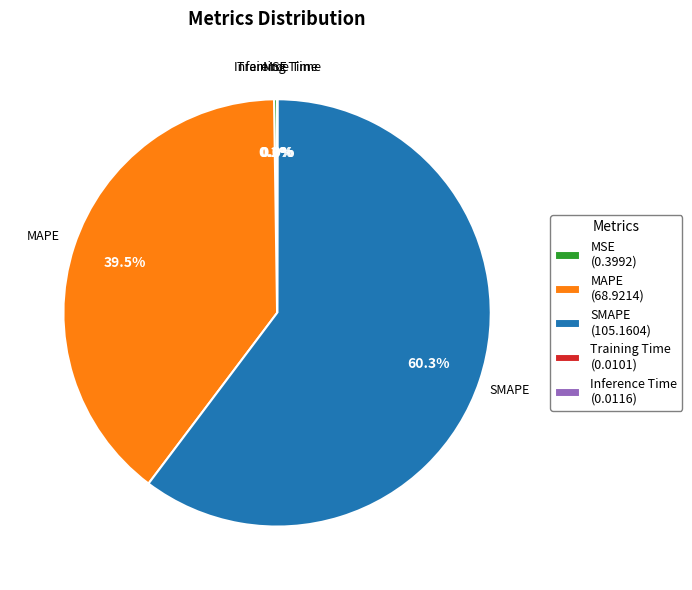

Does any single category account for the majority?

Yes